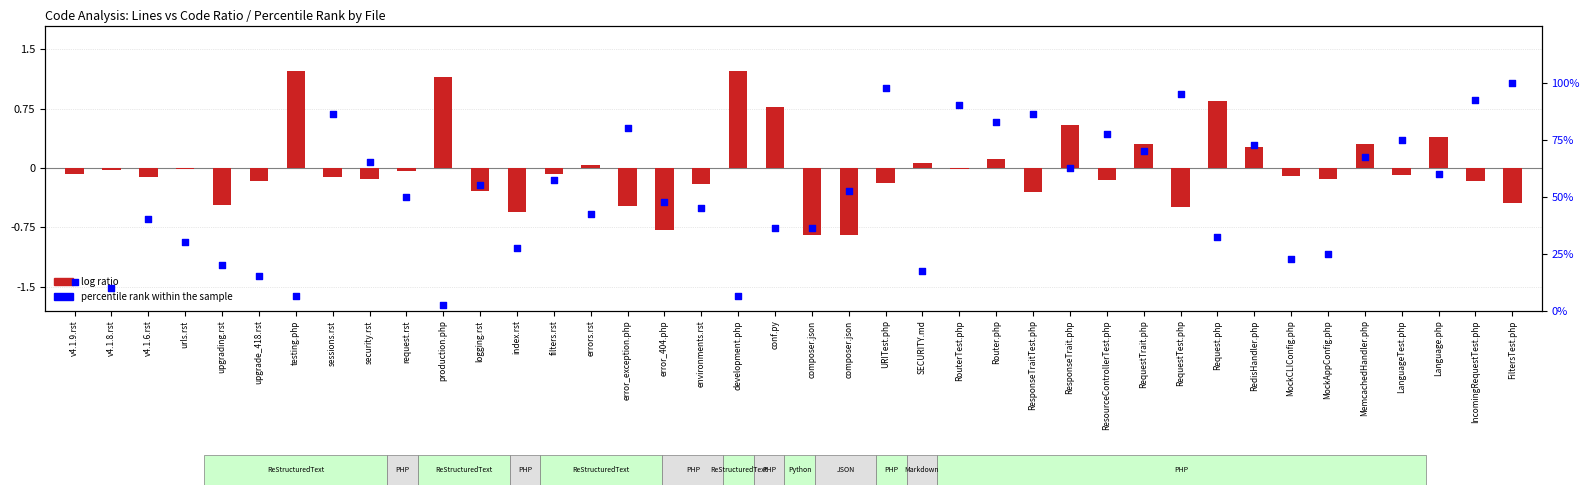

Which series has the largest Y range (max minus min)?

percentile rank within the sample